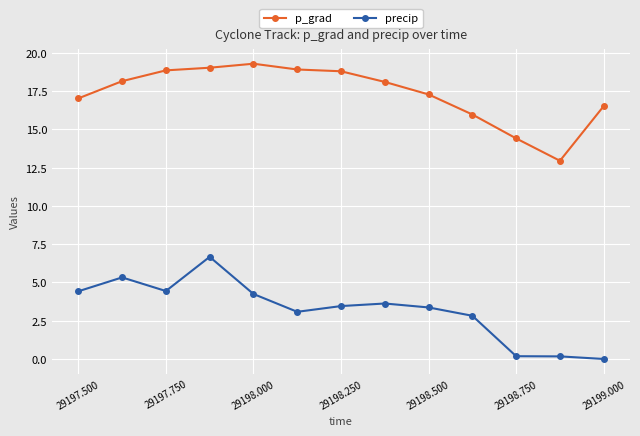

List the series in order of their peak value, lowest first.

precip, p_grad